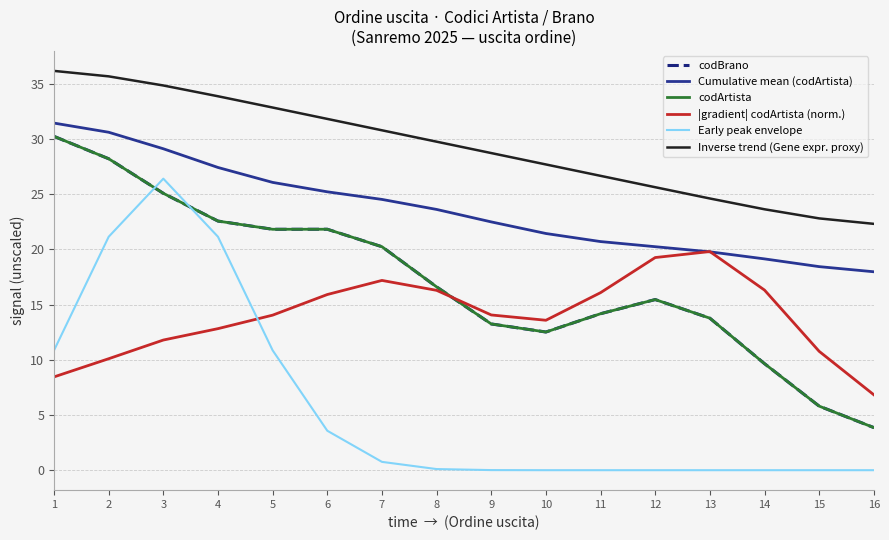

Reading right to left, extract all data points from this chart.

codBrano: 16=3.9	15=5.8	14=9.6	13=13.8	12=15.5	11=14.2	10=12.5	9=13.2	8=16.6	7=20.2	6=21.8	5=21.8	4=22.6	3=25.1	2=28.2	1=30.2
Cumulative mean (codArtista): 16=18.0	15=18.4	14=19.1	13=19.8	12=20.2	11=20.7	10=21.4	9=22.5	8=23.6	7=24.5	6=25.2	5=26.1	4=27.4	3=29.1	2=30.6	1=31.4
codArtista: 16=3.9	15=5.8	14=9.6	13=13.8	12=15.5	11=14.2	10=12.5	9=13.2	8=16.6	7=20.2	6=21.8	5=21.8	4=22.6	3=25.1	2=28.2	1=30.2
|gradient| codArtista (norm.): 16=6.8	15=10.8	14=16.3	13=19.8	12=19.3	11=16.1	10=13.6	9=14.1	8=16.3	7=17.2	6=15.9	5=14.0	4=12.8	3=11.8	2=10.1	1=8.4
Early peak envelope: 16=0.0	15=0.0	14=0.0	13=0.0	12=0.0	11=0.0	10=0.0	9=0.0	8=0.1	7=0.8	6=3.6	5=10.9	4=21.1	3=26.4	2=21.1	1=10.9
Inverse trend (Gene expr. proxy): 16=22.3	15=22.8	14=23.6	13=24.6	12=25.6	11=26.7	10=27.7	9=28.7	8=29.8	7=30.8	6=31.8	5=32.8	4=33.9	3=34.8	2=35.7	1=36.2